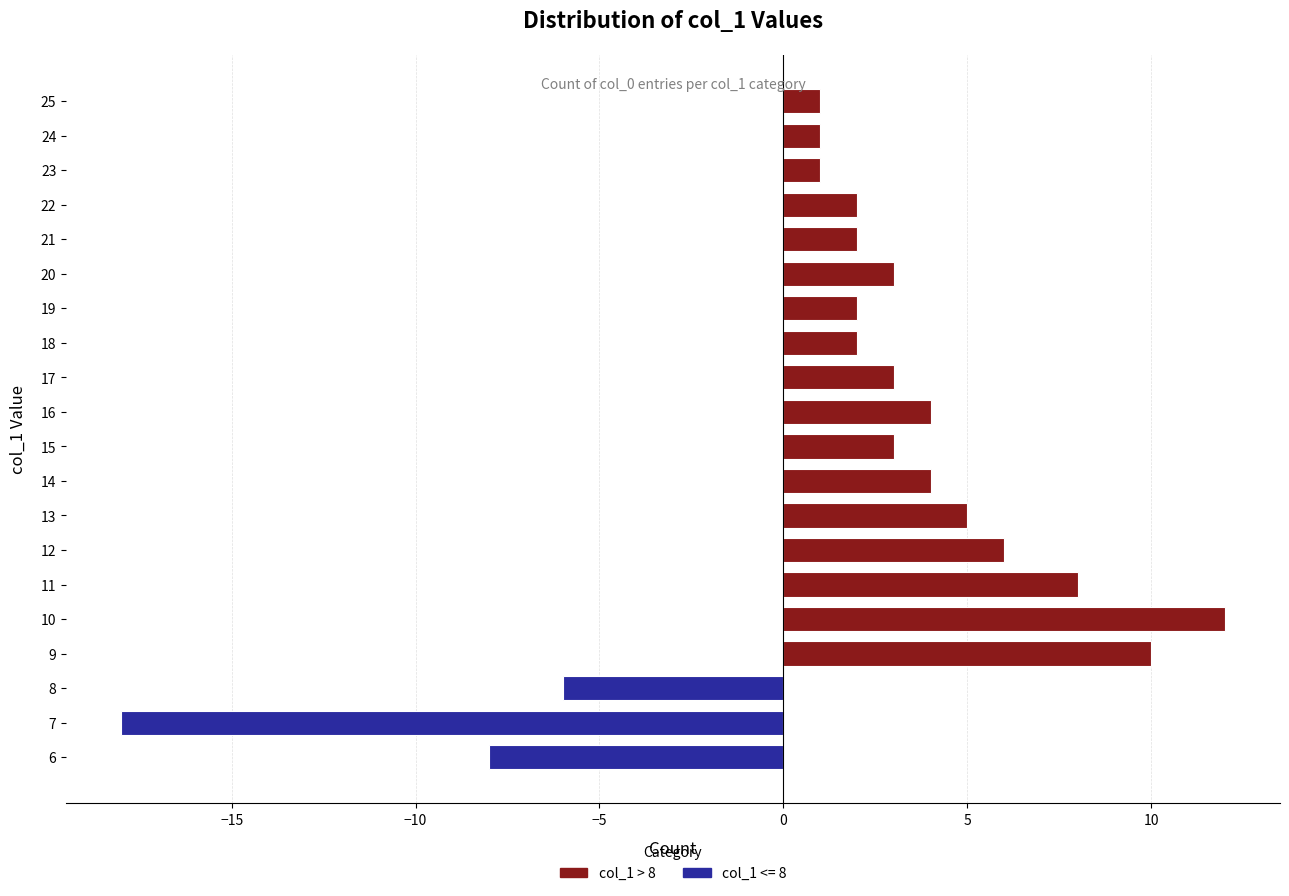

Are the bars horizontal?

Yes